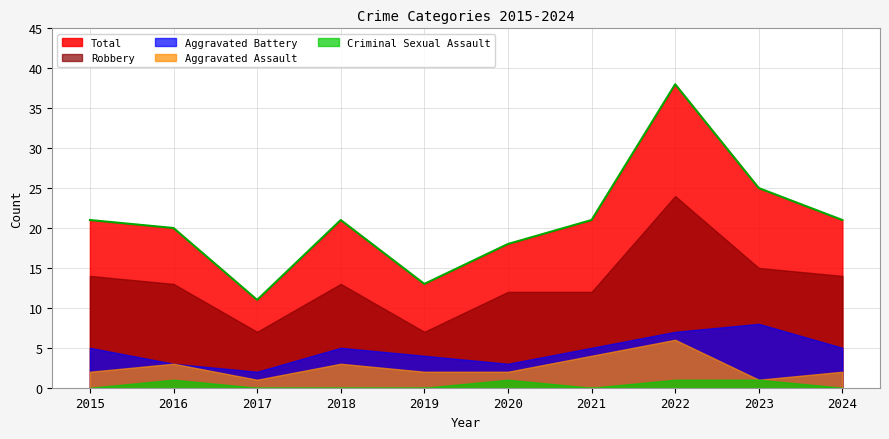

How many data points in Aggravated Battery are above 5?

2